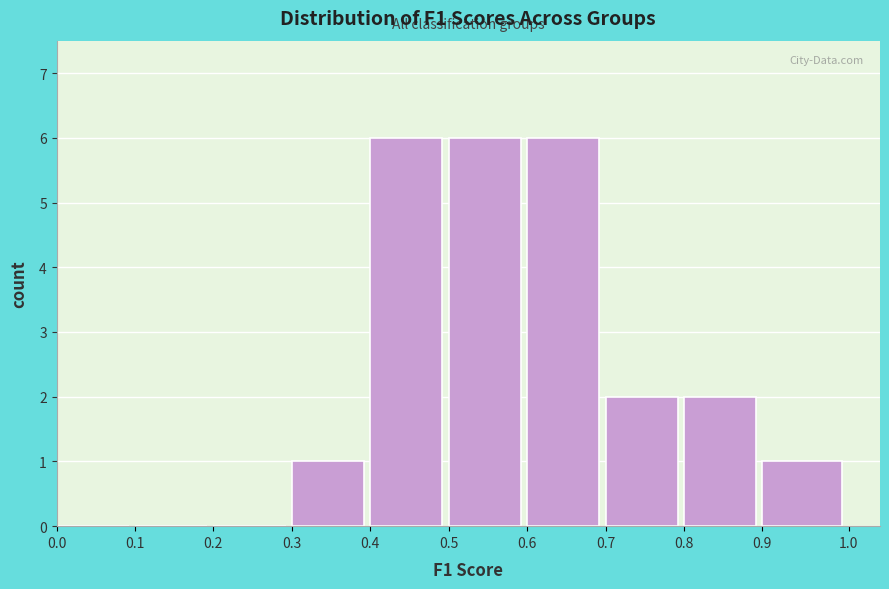

Reading left to right, list every bar in this chart as the range it spans on the x-axis followed by its height. The values are not printed on the chart, so give them approximately, as read against the axis.

0.0 to 0.1: 0
0.1 to 0.2: 0
0.2 to 0.3: 0
0.3 to 0.4: 1
0.4 to 0.5: 6
0.5 to 0.6: 6
0.6 to 0.7: 6
0.7 to 0.8: 2
0.8 to 0.9: 2
0.9 to 1.0: 1